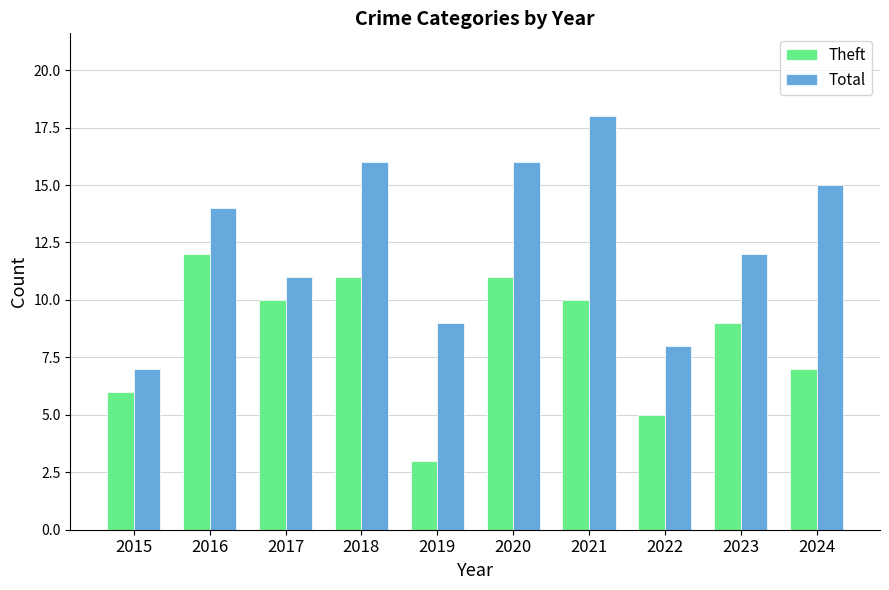

What is the spread (max minus min) of values at 2021?

8